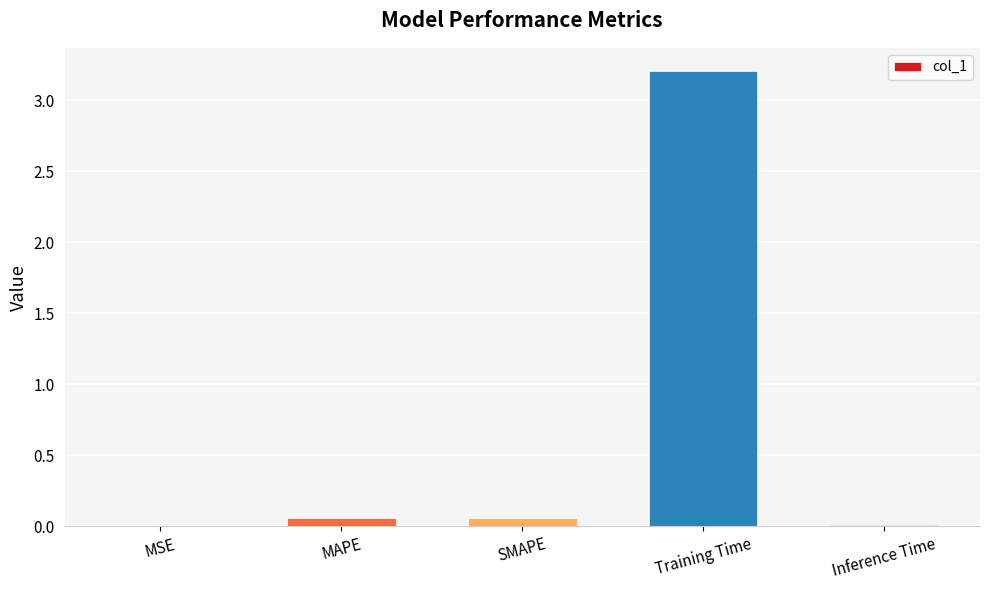

What is the maximum value shown in the chart?

3.2